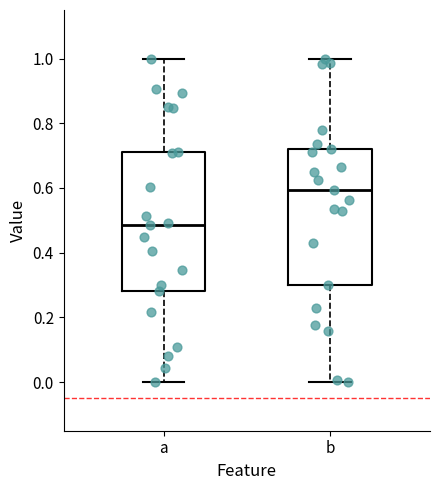

Reading left to right, transcribe this box plot: for each box, give where its median line is, the range the box spans, and where its two whiskers end, as read against the y-axis. The values are not printed on the chart, so give them approximately, as read against the axis.

a: median 0.48, box 0.28 to 0.72, whiskers 0.00 to 1.00
b: median 0.60, box 0.30 to 0.72, whiskers 0.00 to 1.00